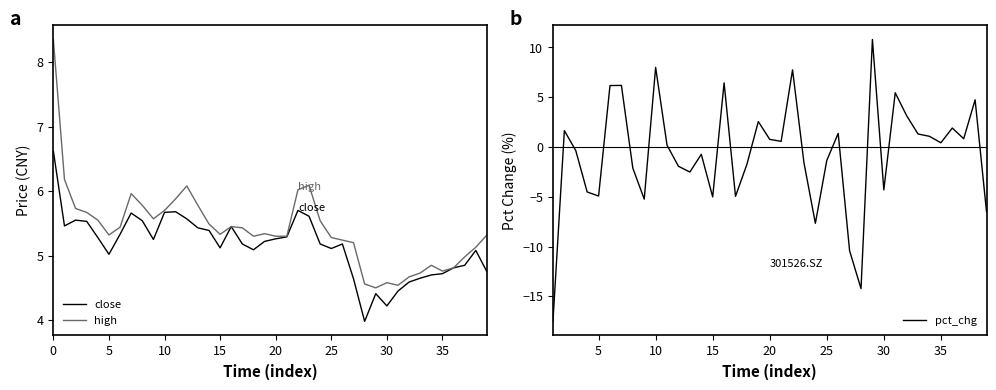

Reading left to right, extract all data points from this chart.

close: 6.6	5.5	5.5	5.5	5.3	5.0	5.3	5.7	5.5	5.2	5.7	5.7	5.6	5.4	5.4	5.1	5.5	5.2	5.1	5.2	5.3	5.3	5.7	5.6	5.2	5.1	5.2	4.6	4.0	4.4	4.2	4.5	4.6	4.7	4.7	4.7	4.8	4.8	5.1	4.8
high: 8.3	6.2	5.7	5.7	5.5	5.3	5.4	6.0	5.8	5.6	5.7	5.9	6.1	5.8	5.5	5.3	5.5	5.4	5.3	5.3	5.3	5.3	6.0	6.1	5.5	5.3	5.2	5.2	4.6	4.5	4.6	4.5	4.7	4.7	4.8	4.8	4.8	5.0	5.1	5.3